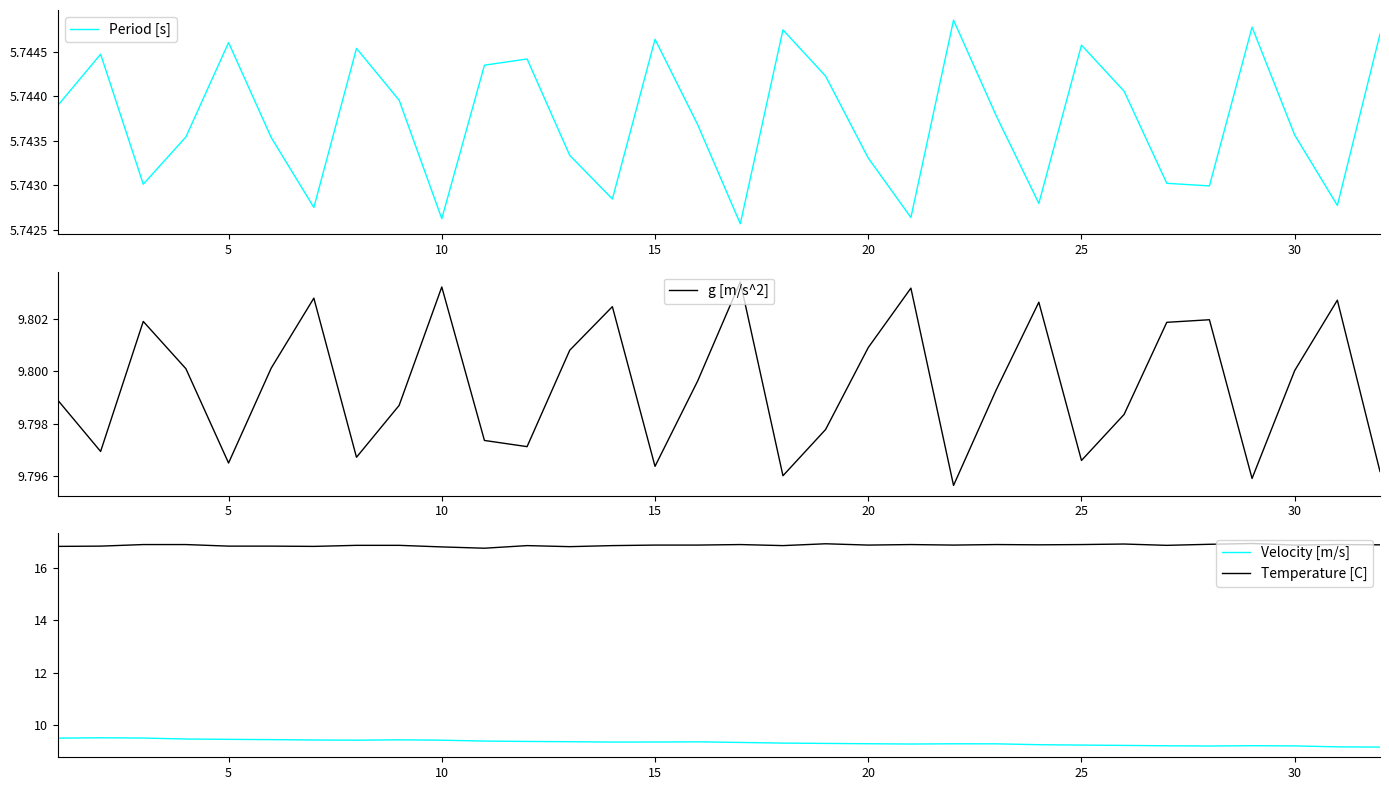

What is the lowest value of the Velocity [m/s] series?

9.2